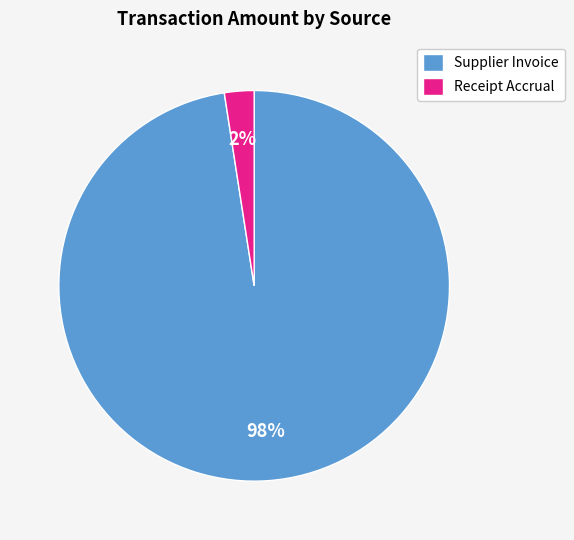

Is there a majority slice in this chart?

Yes